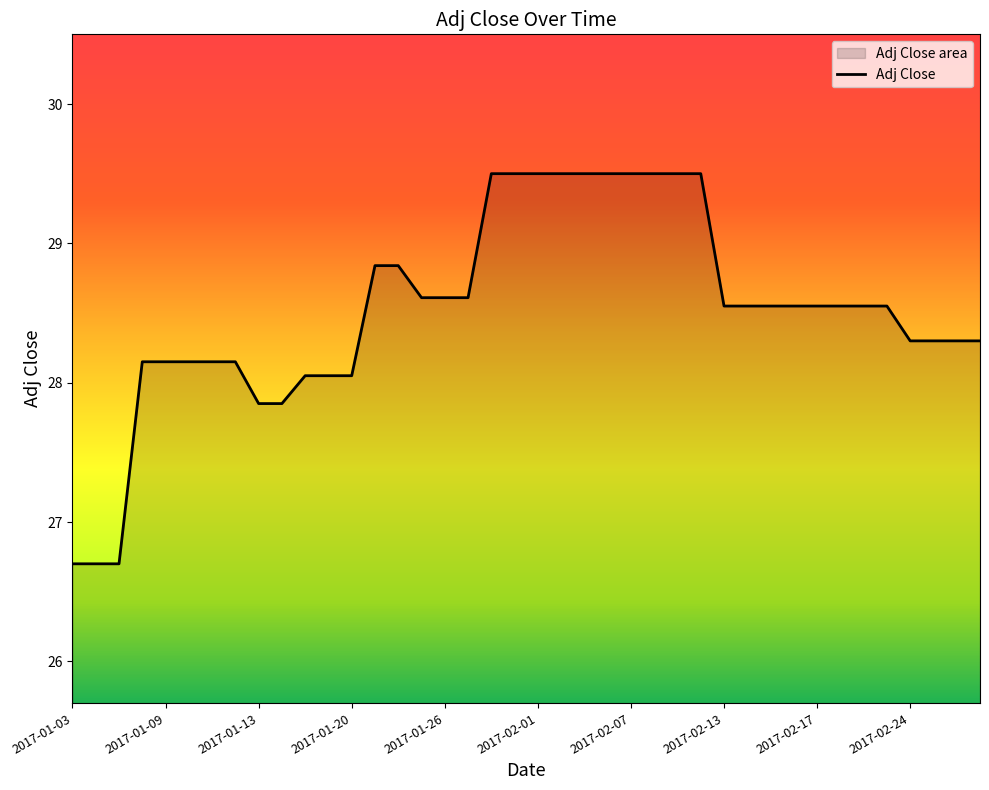

True or false: there are more than 1 points higher than both neighbors.

False